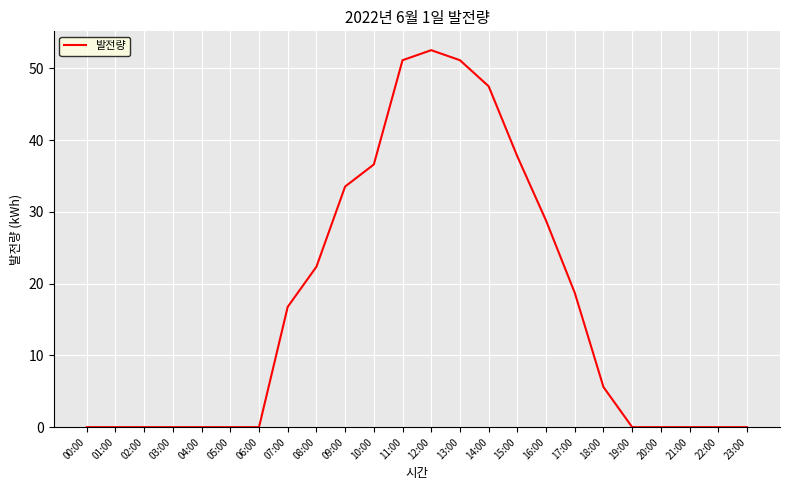

Which label corresponds to the largest value in the chart?

12:00